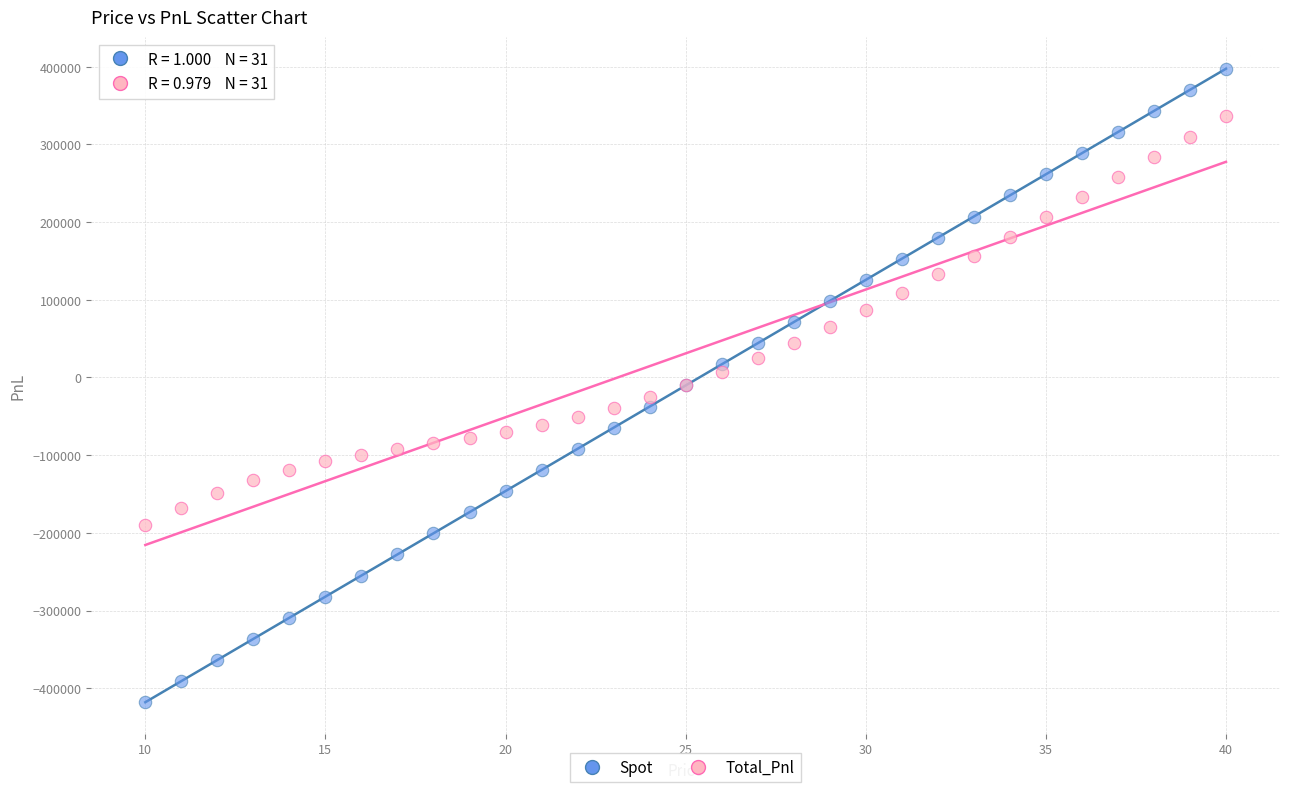

What are all the series names shown in the legend?

Spot, Total_Pnl